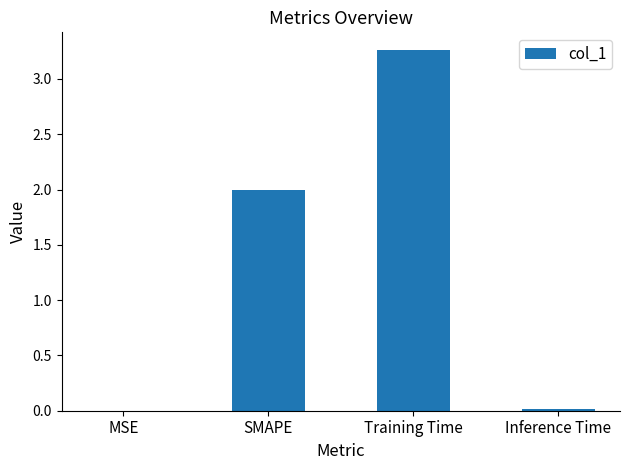

True or false: the data shows 2.0 at SMAPE.

True